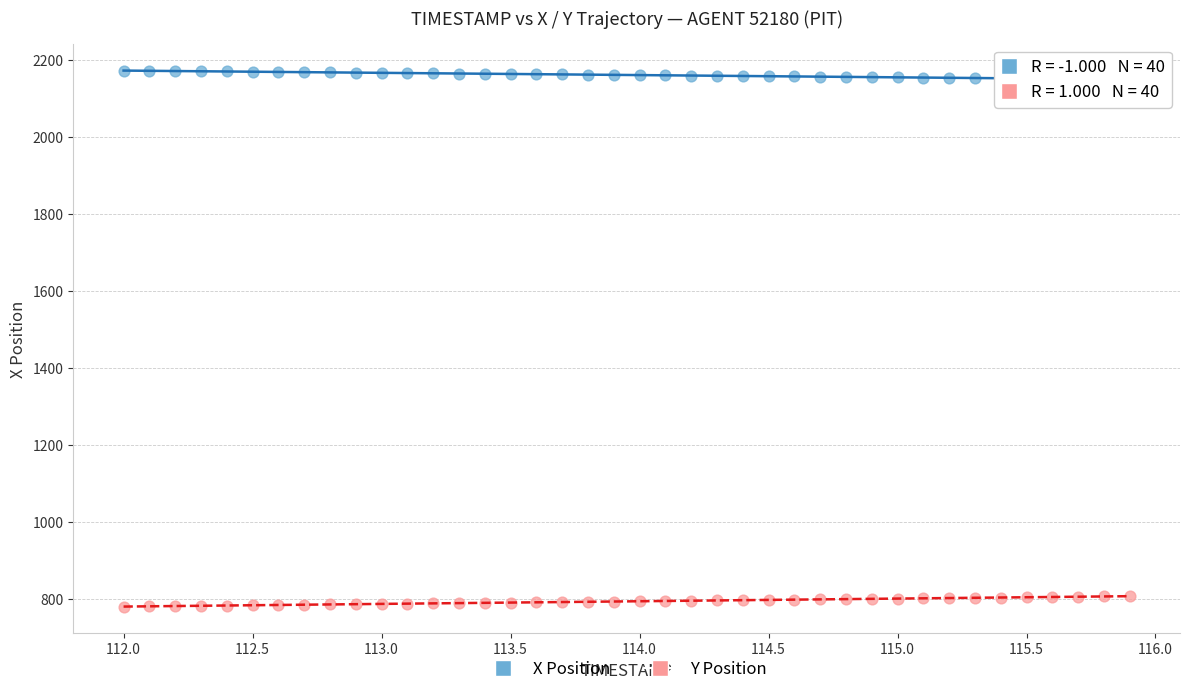

Which series reaches the maximum Y coordinate?

X Position